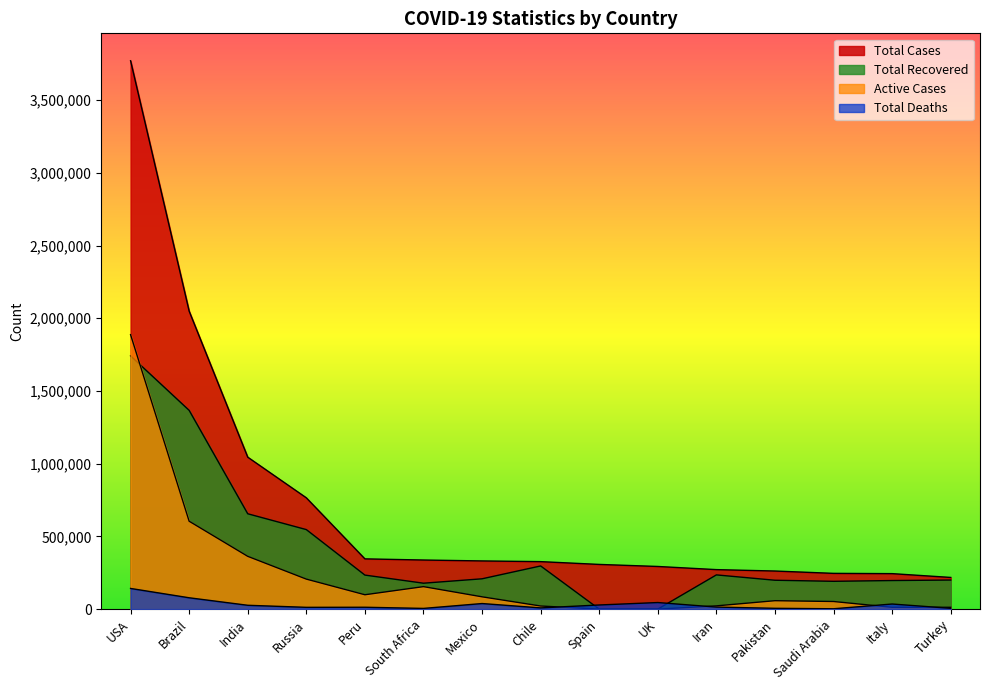

What is the difference between the second highest and minimum values in the Total Cases series?

1831341